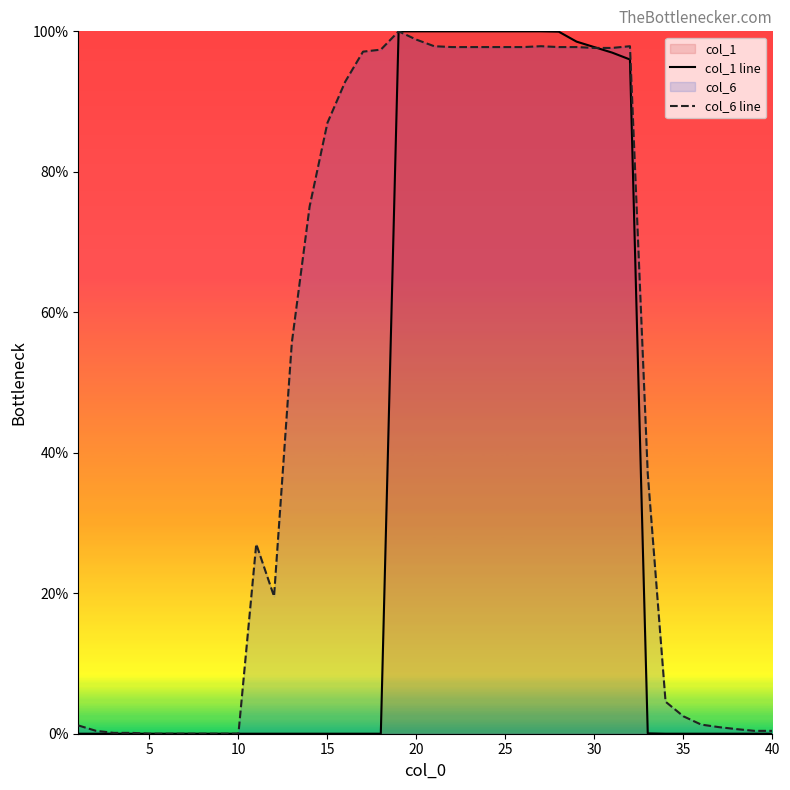

How many values in the col_1 line series exceed 0?

15